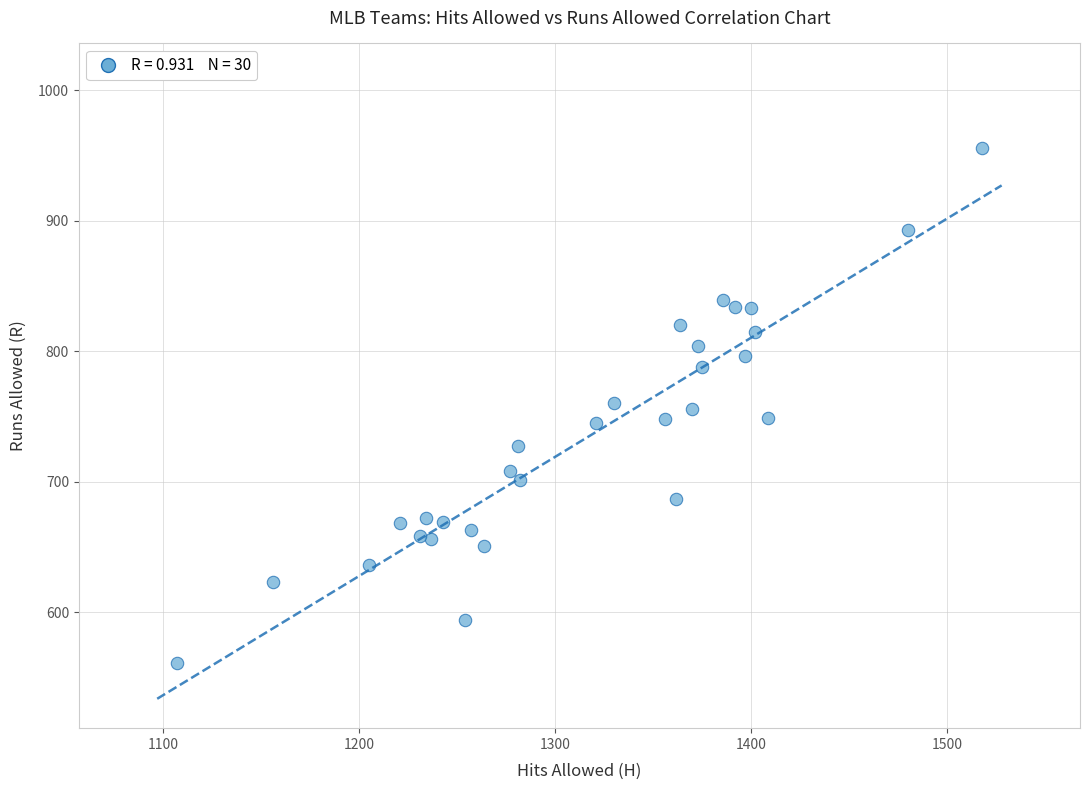

What is the range of Y values (max minus min)?

395